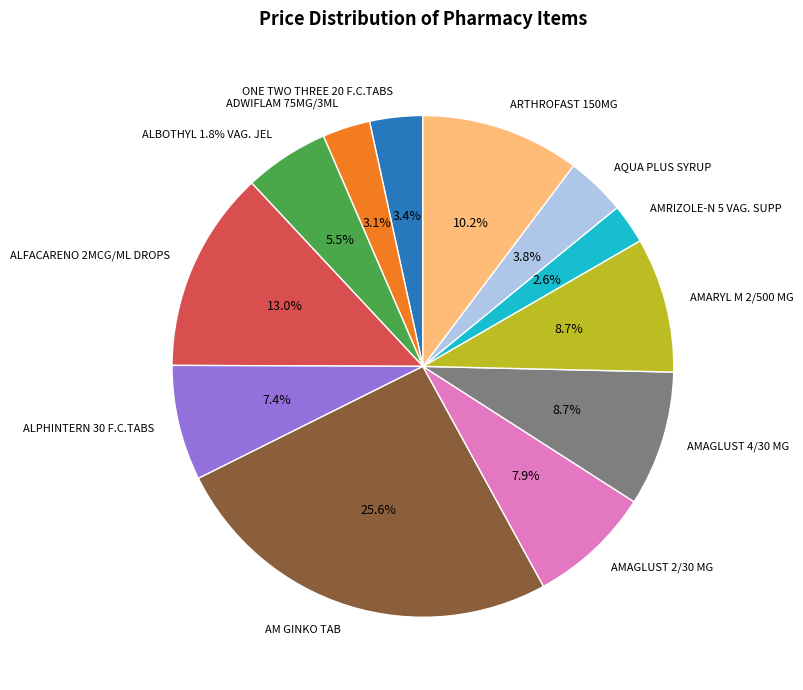

What portion of the pie excludes AMRIZOLE-N 5 VAG. SUPP?

97.4%